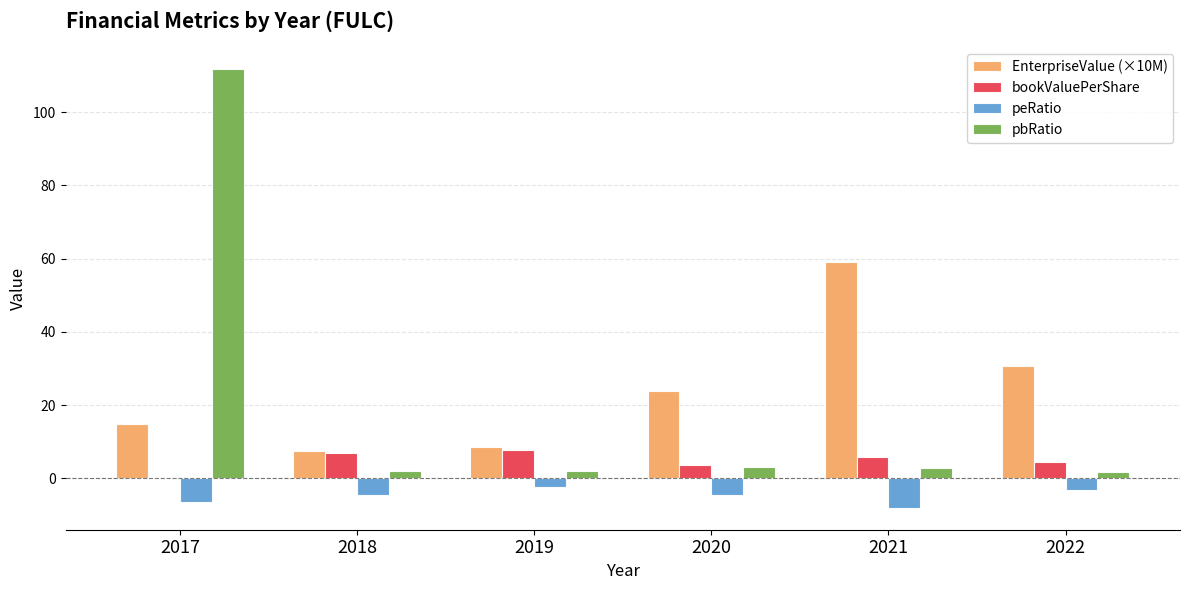

What is the maximum value for EnterpriseValue (×10M)?

59.0